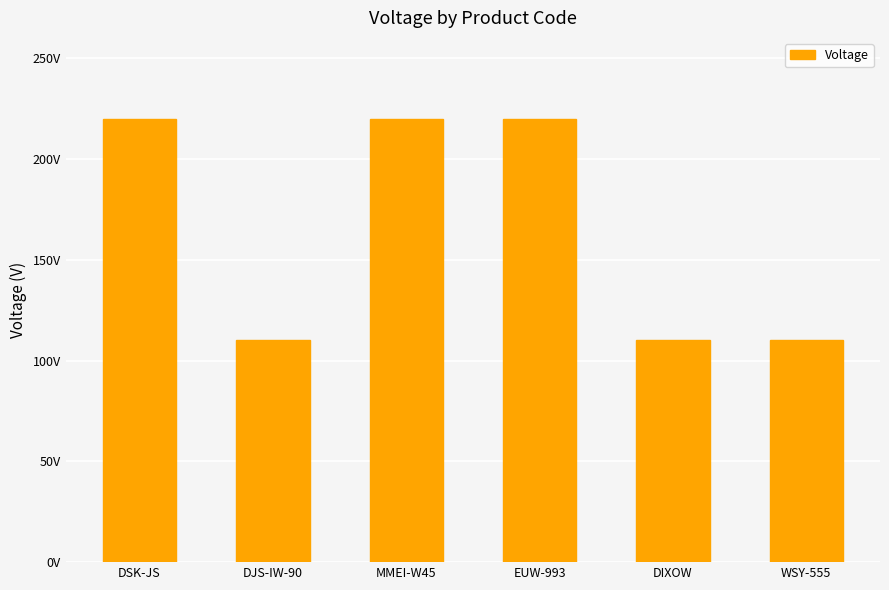

Are the bars horizontal?

No